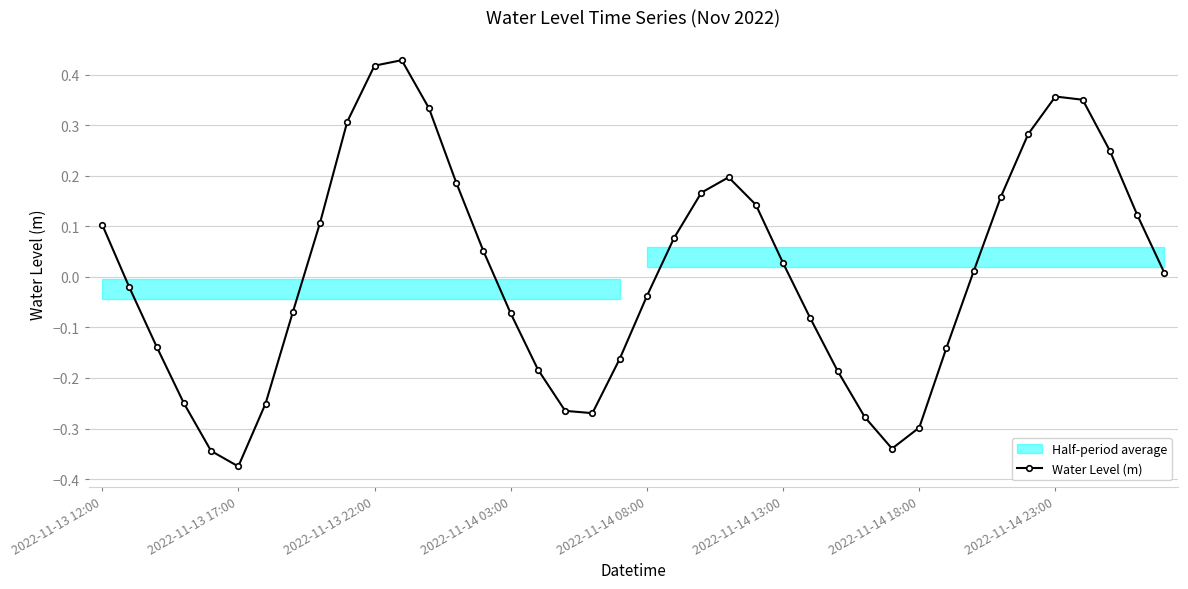

How many interior local peaks (higher than both neighbors) does the data have?

3